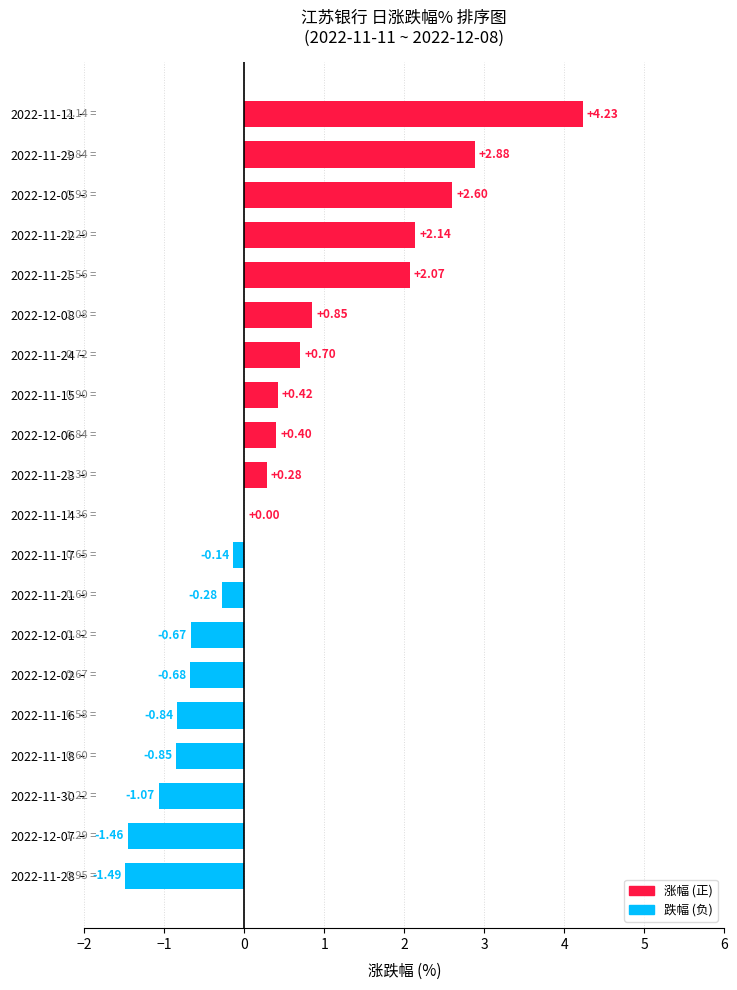

Which has a higher value, 2022-12-05 or 2022-11-28?

2022-12-05